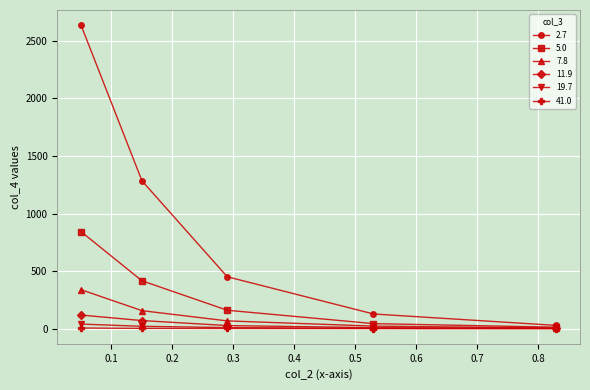

Which series has the largest total across all categories?

2.7